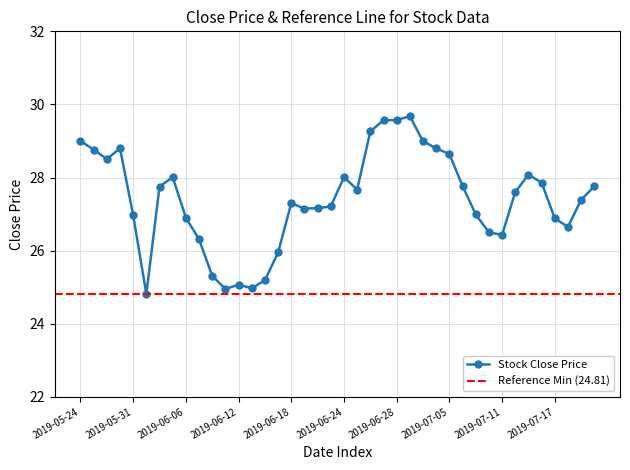

What is the sum of all values?

1096.2